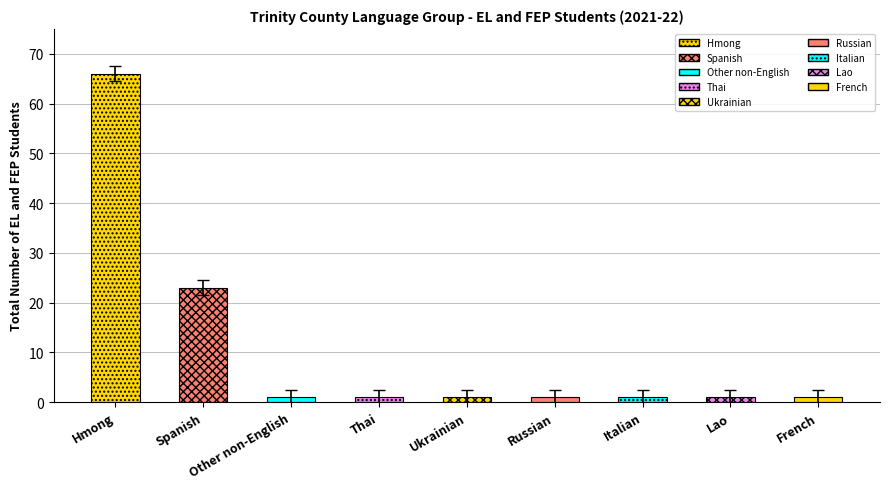

Does the chart contain any negative values?

No